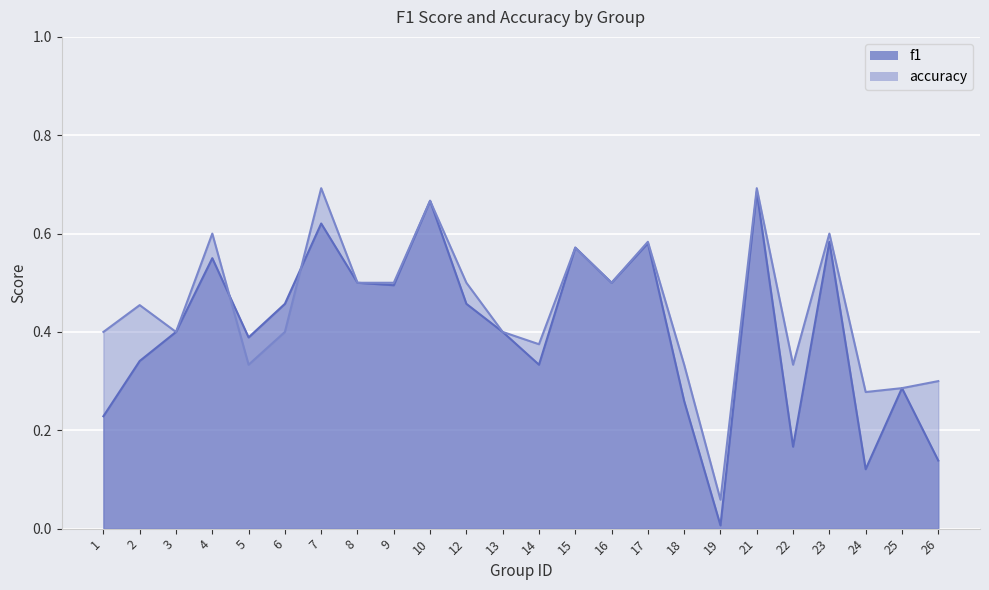

Rank the series by their average value, from highest to lowest.

accuracy, f1